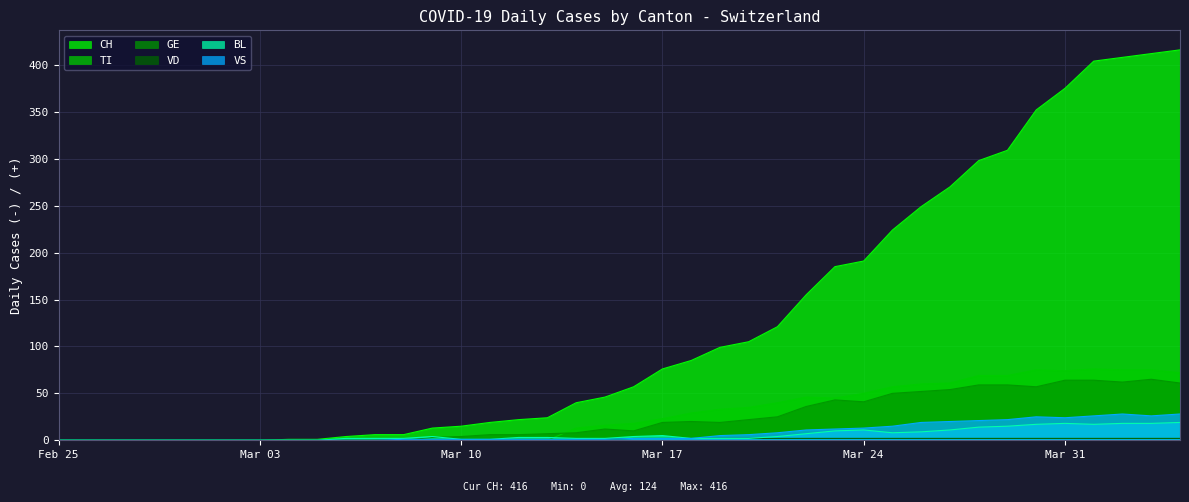

True or false: BL and GE intersect in this chart.

True